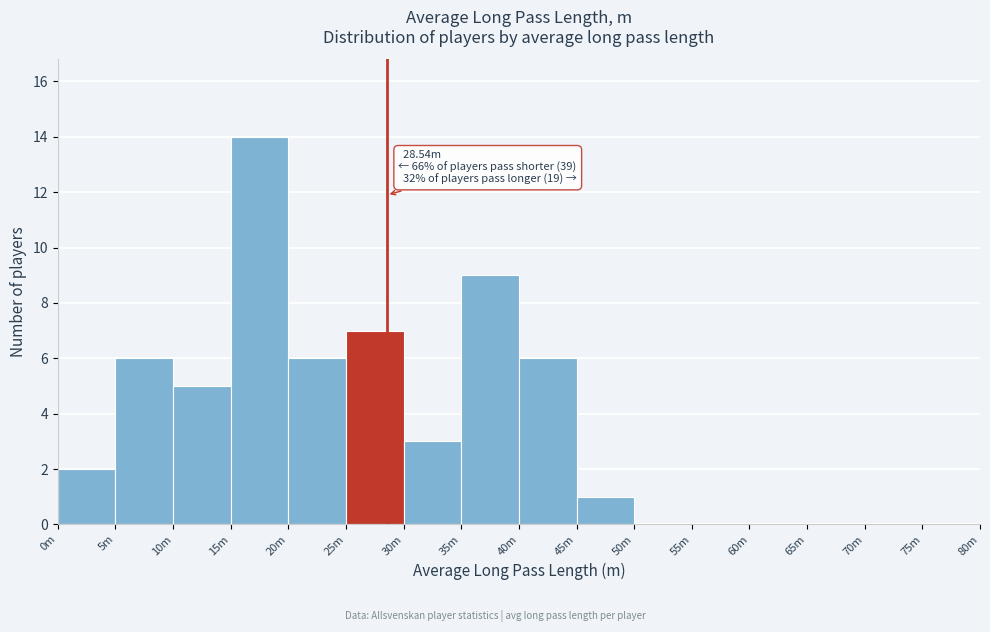

Reading right to left, transcribe all the data shown in this chart.

75m=0	70m=0	65m=0	60m=0	55m=0	50m=0	45m=1	40m=6	35m=9	30m=3	25m=7	20m=6	15m=14	10m=5	5m=6	0m=2